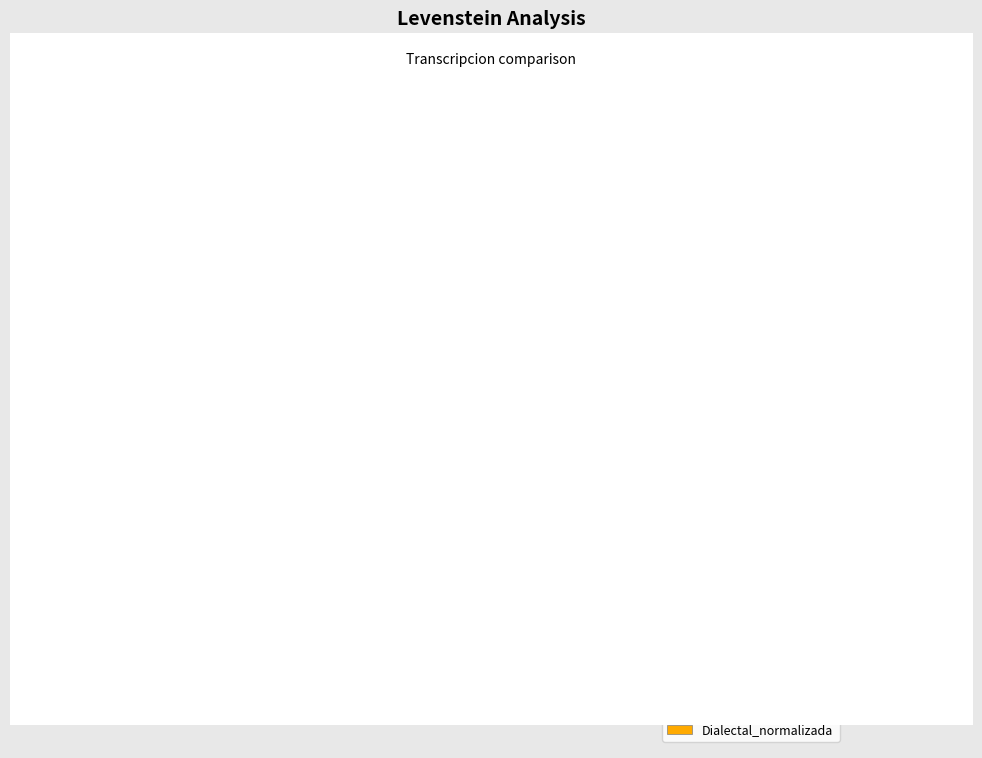

Count the number of slices in the pie.

4